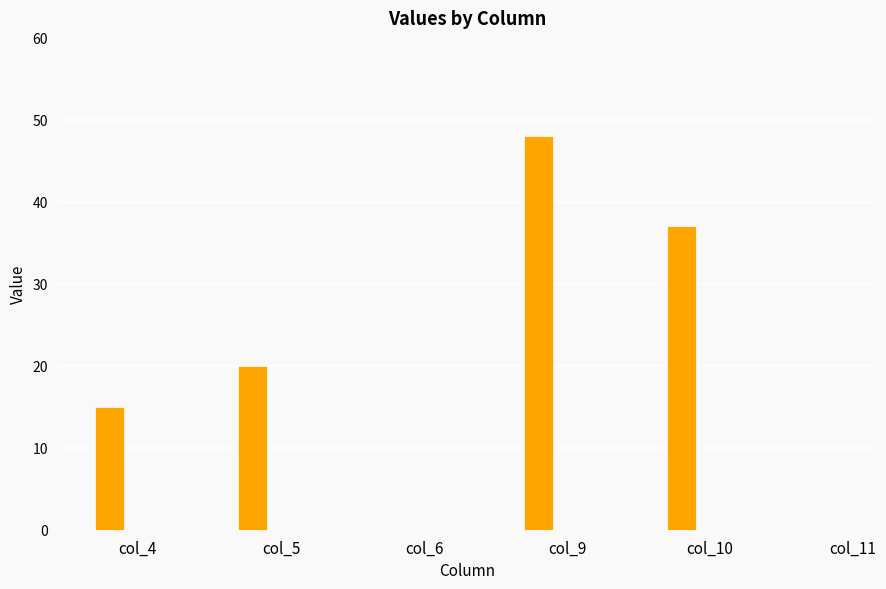

Reading right to left, extract all data points from this chart.

col_11=0	col_10=37	col_9=48	col_6=0	col_5=20	col_4=15